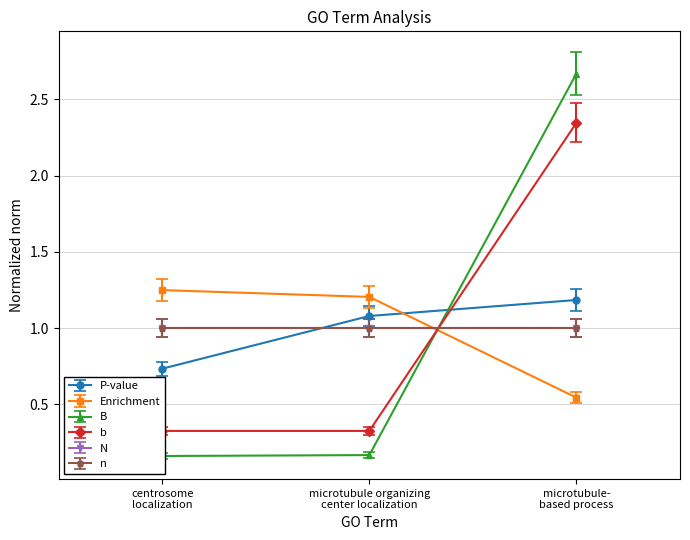

What is the sum of all Enrichment values?

3.0